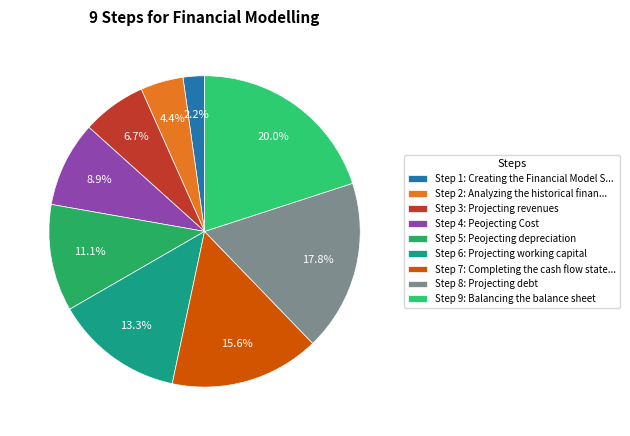

Count the number of slices in the pie.

9